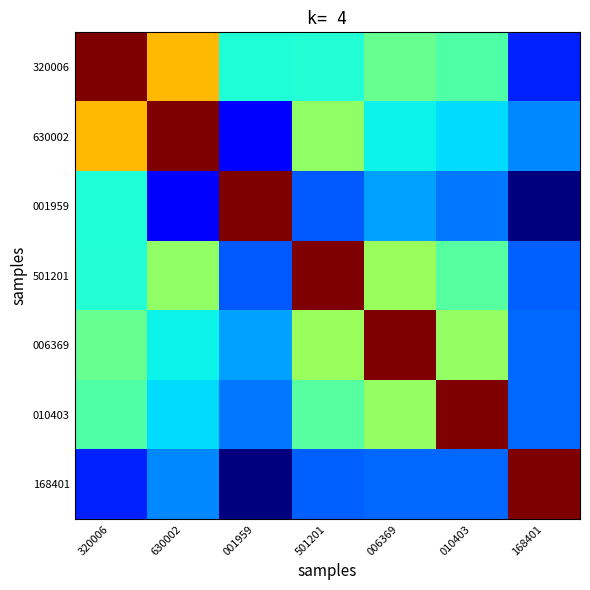

Reading right to left, what are all the values shown in this chart?

320006: 168401=0.2	010403=0.4	006369=0.5	501201=0.4	001959=0.4	630002=0.7	320006=1.0
630002: 168401=0.3	010403=0.3	006369=0.4	501201=0.5	001959=0.1	630002=1.0	320006=0.7
001959: 168401=0.0	010403=0.2	006369=0.3	501201=0.2	001959=1.0	630002=0.1	320006=0.4
501201: 168401=0.2	010403=0.5	006369=0.5	501201=1.0	001959=0.2	630002=0.5	320006=0.4
006369: 168401=0.2	010403=0.5	006369=1.0	501201=0.5	001959=0.3	630002=0.4	320006=0.5
010403: 168401=0.2	010403=1.0	006369=0.5	501201=0.5	001959=0.2	630002=0.3	320006=0.4
168401: 168401=1.0	010403=0.2	006369=0.2	501201=0.2	001959=0.0	630002=0.3	320006=0.2